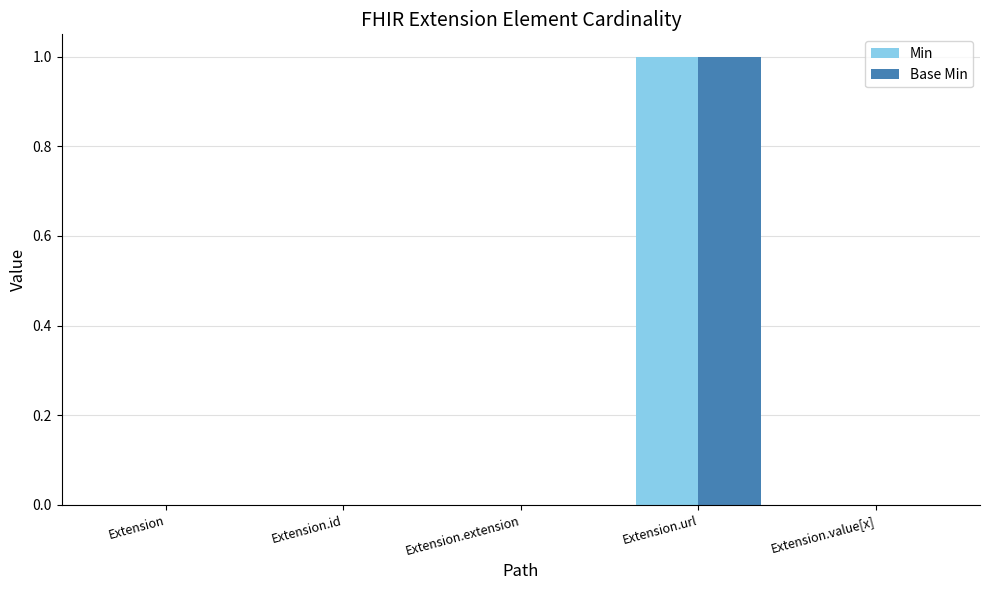

Reading right to left, transcribe all the data shown in this chart.

Min: 0	1	0	0	0
Base Min: 0	1	0	0	0